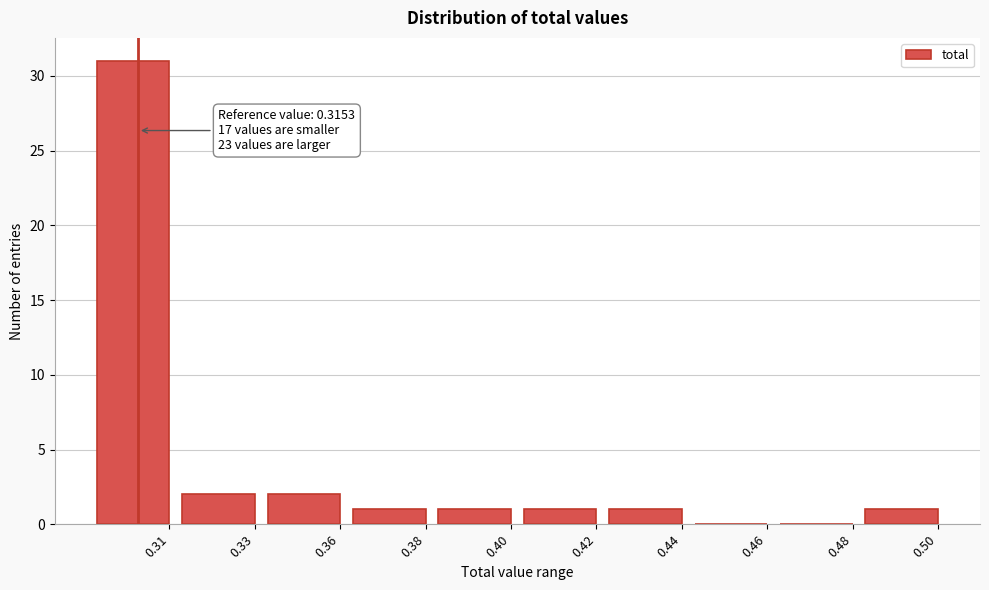

Reading left to right, extract all data points from this chart.

0.31=31	0.33=2	0.36=2	0.38=1	0.40=1	0.42=1	0.44=1	0.46=0	0.48=0	0.50=1